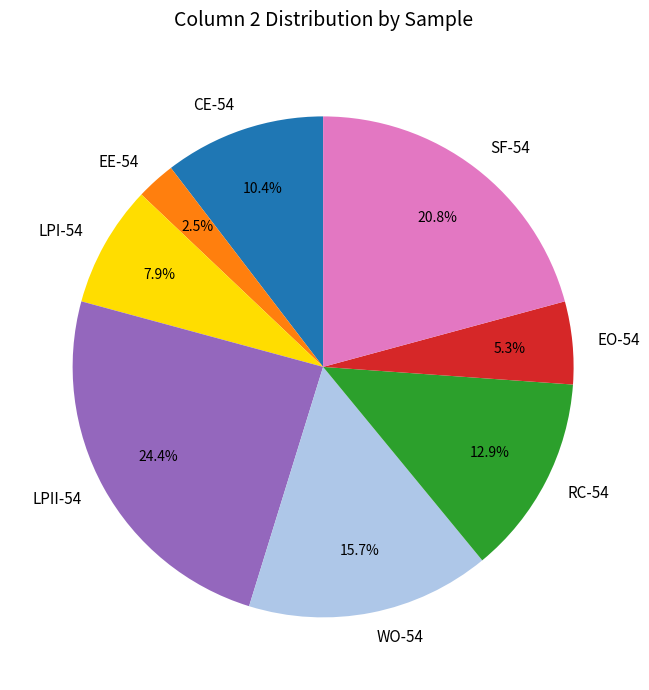

Count the number of slices in the pie.

8